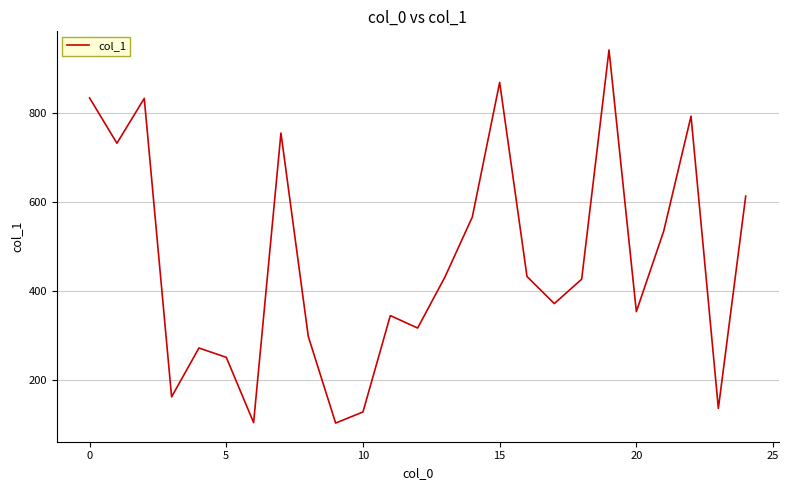

What is the difference between the maximum and minimum values?

840